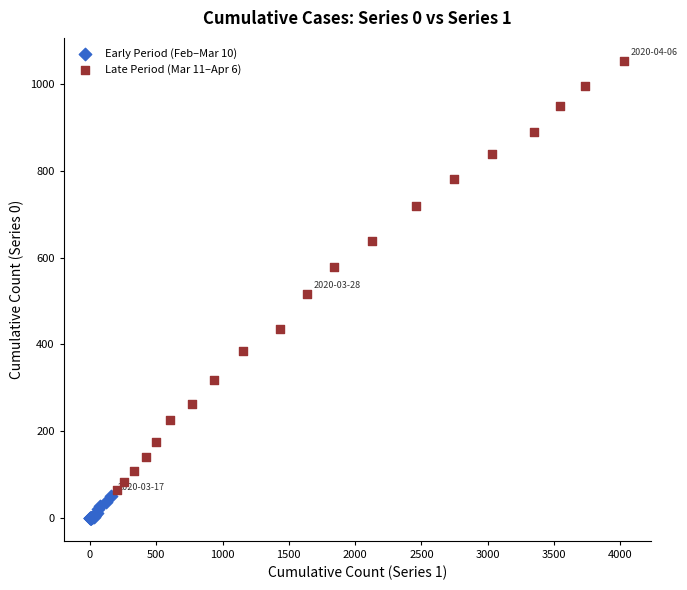

Which series has the largest Y range (max minus min)?

Late Period (Mar 11–Apr 6)